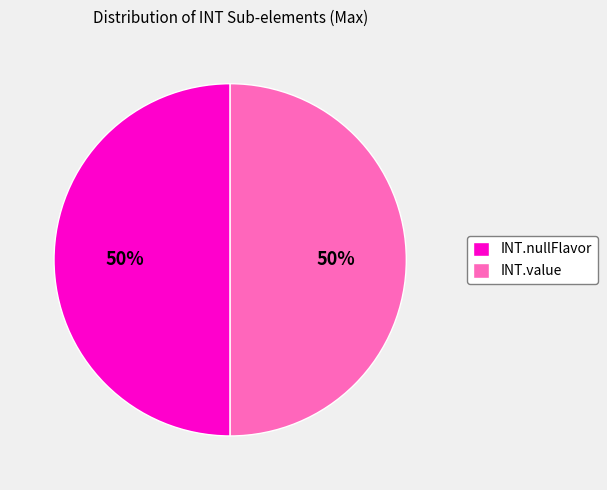

Count the number of slices in the pie.

2